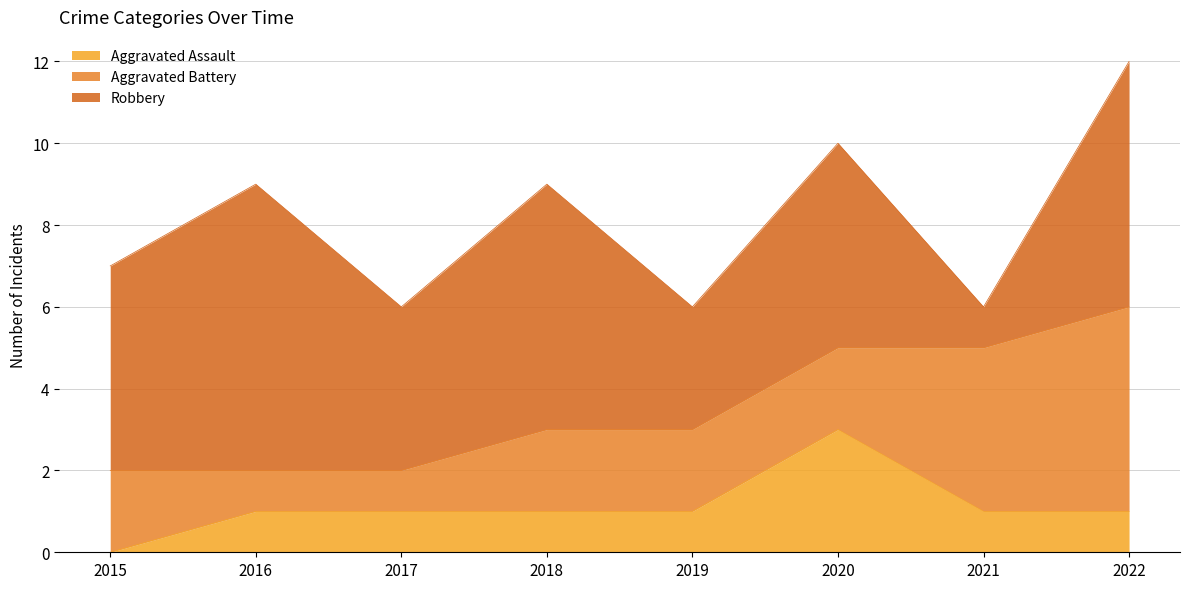

How many lines are shown in the chart?

3